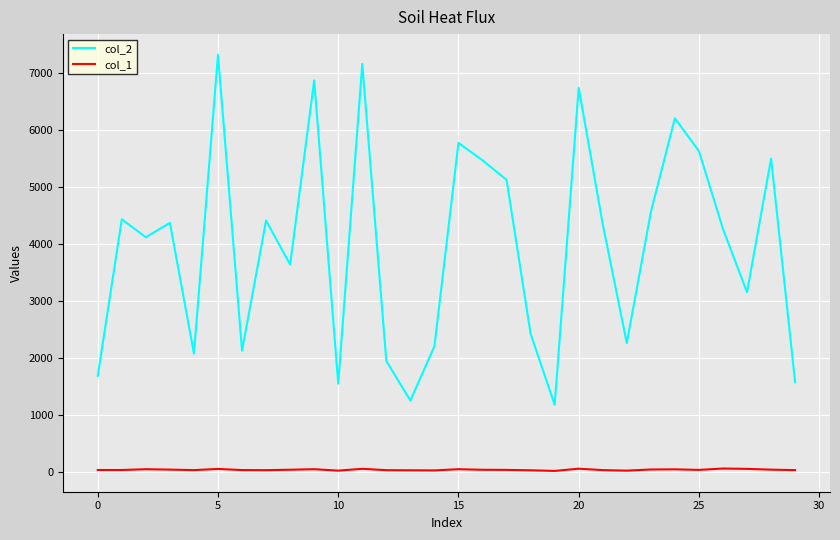

What is the maximum value shown in the chart?

7309